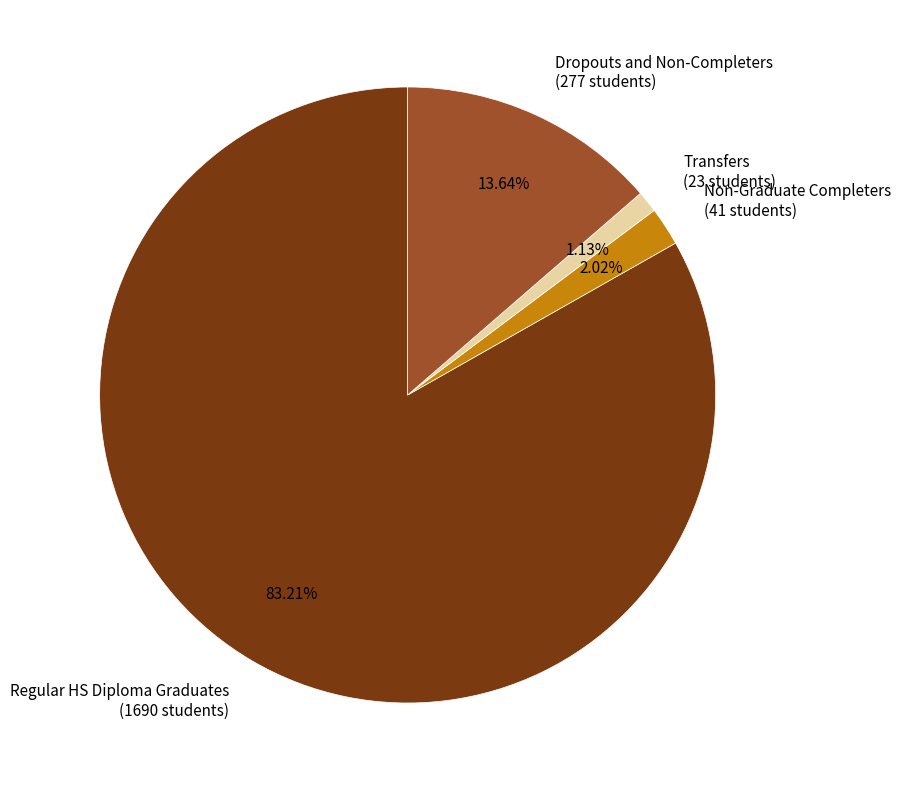

How many segments does this pie chart have?

4